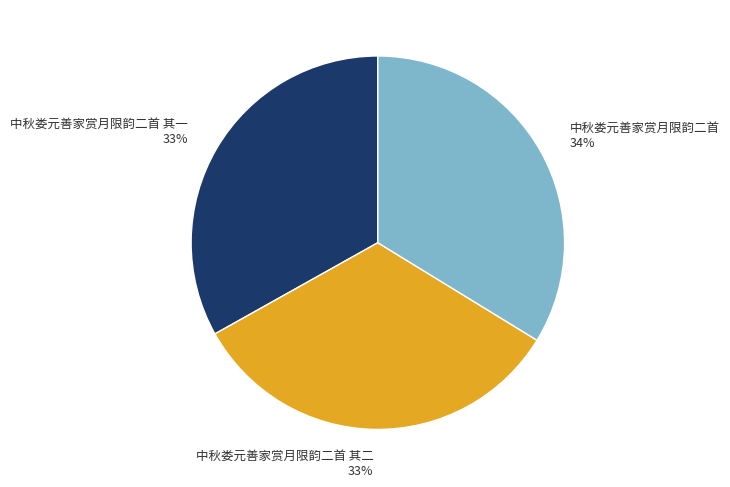

Do 中秋娄元善家赏月限韵二首 其二 33% and 中秋娄元善家赏月限韵二首 34% together represent more than half of the pie?

Yes